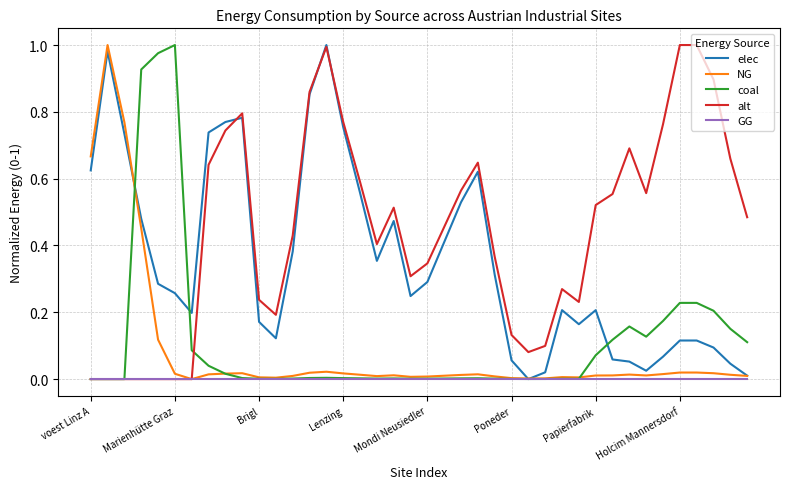

Which series has the largest total across all categories?

alt